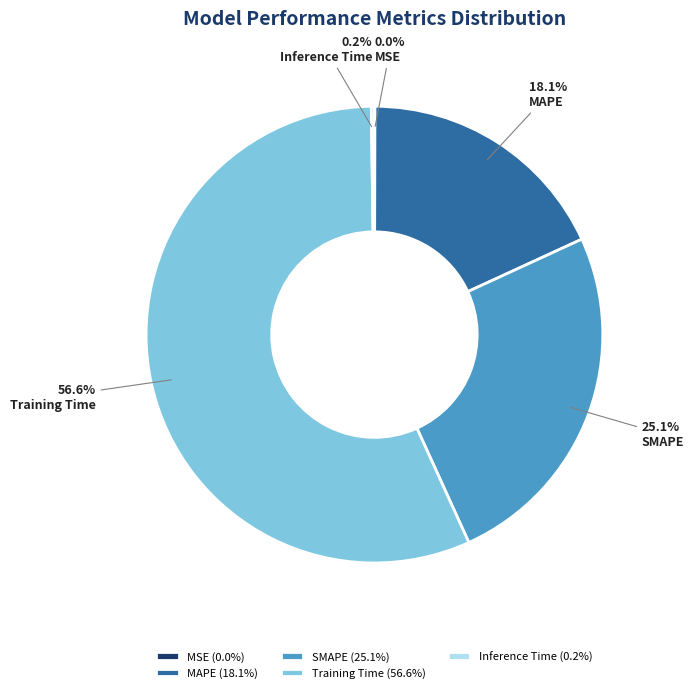

What portion of the pie excludes SMAPE?

74.9%